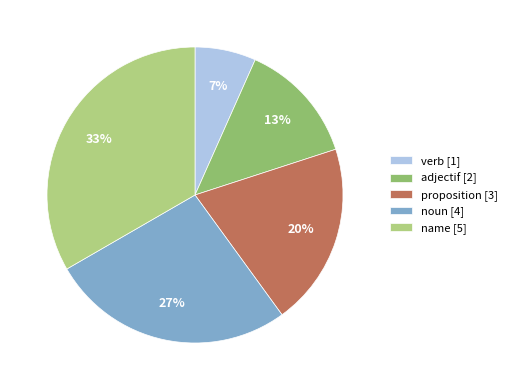

To the nearest percent, what is the difference between the name and adjectif slice percentages?

20%